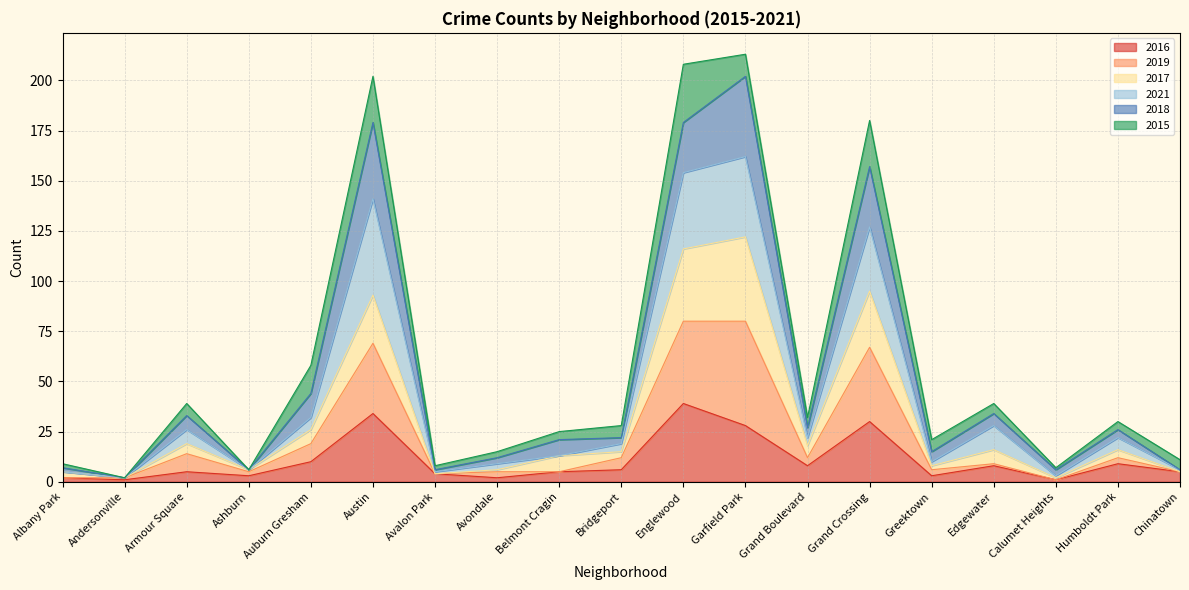

What is the difference between the maximum and minimum values in the 2016 series?

38